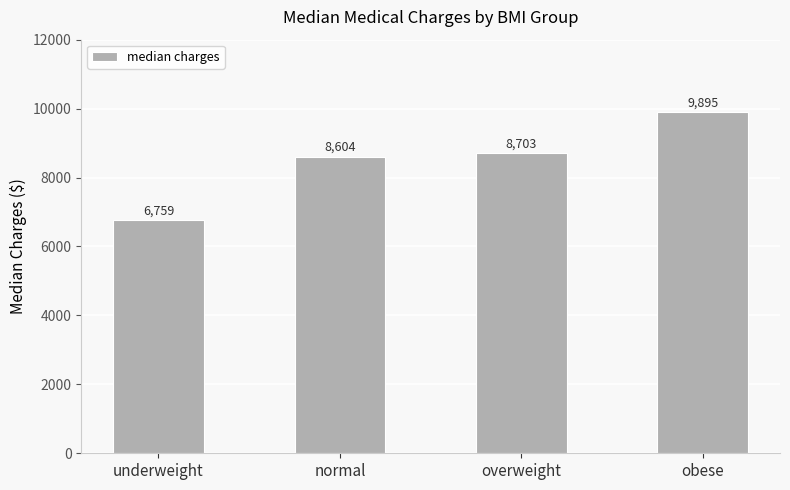

What is the sum of the values at obese and overweight?

18598.7